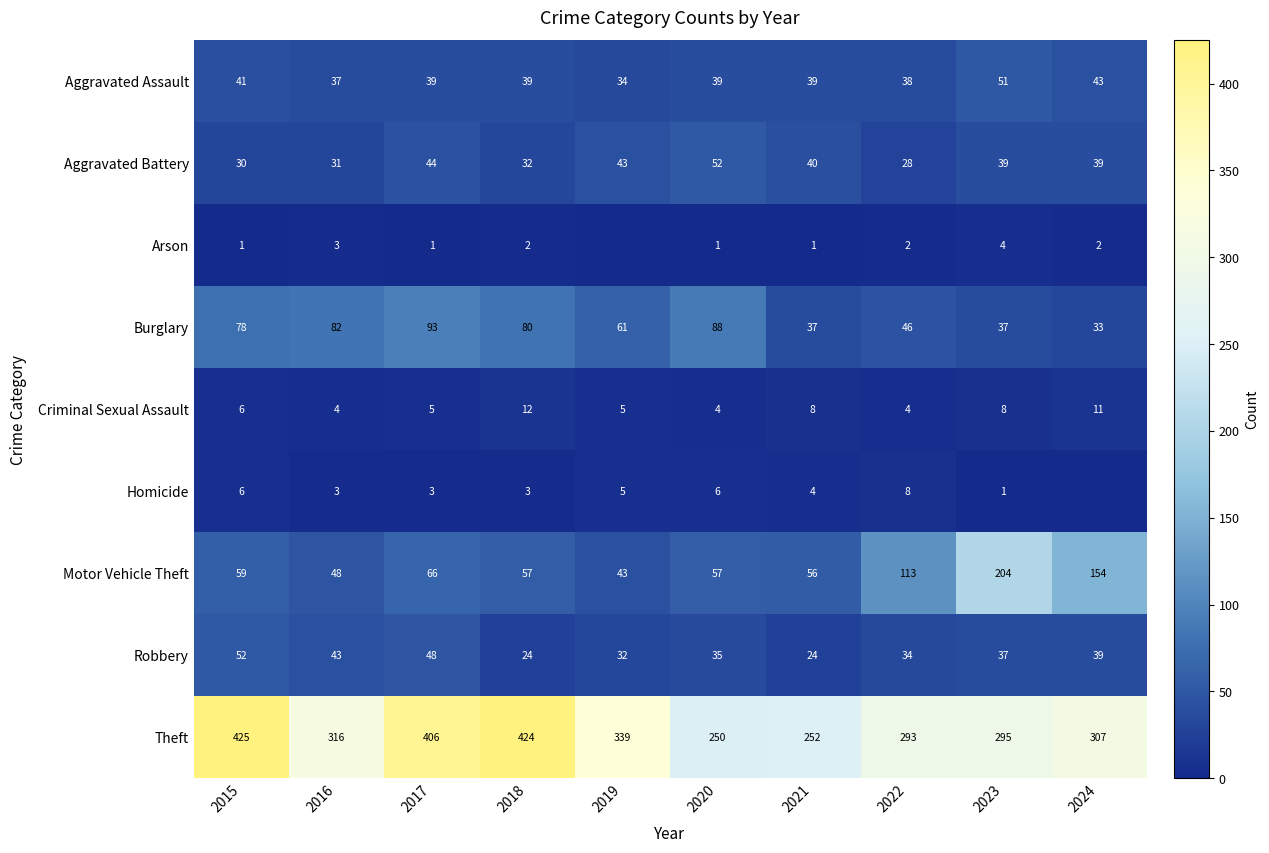

The value of Criminal Sexual Assault at 2022 is 4. True or false?

True